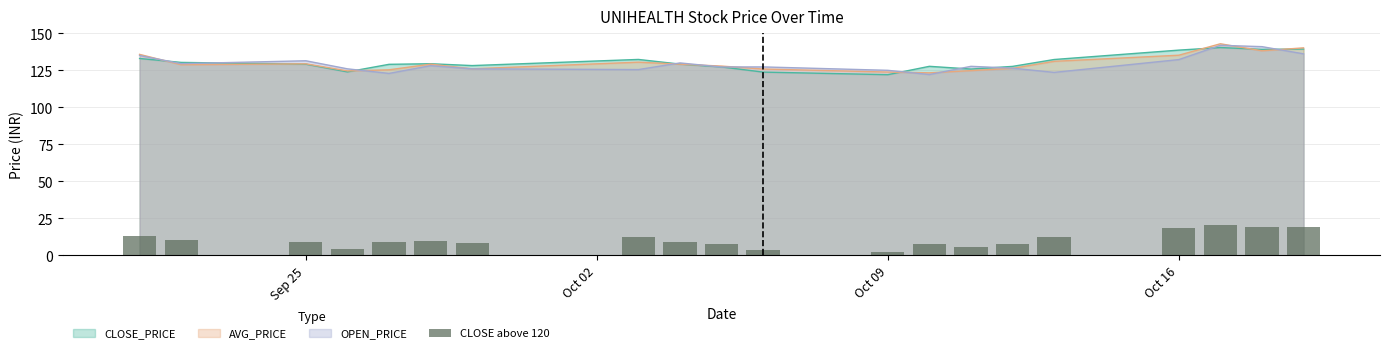

What is the value of the 2nd bar from the left?

10.3